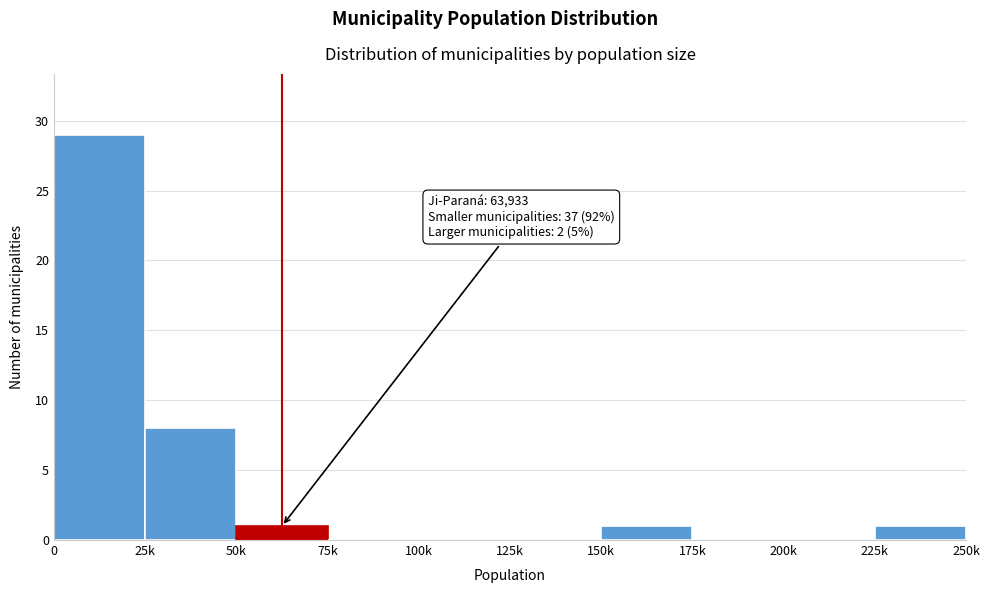

Reading left to right, extract all data points from this chart.

0=29	25k=8	50k=1	75k=0	100k=0	125k=0	150k=1	175k=0	200k=0	225k=1